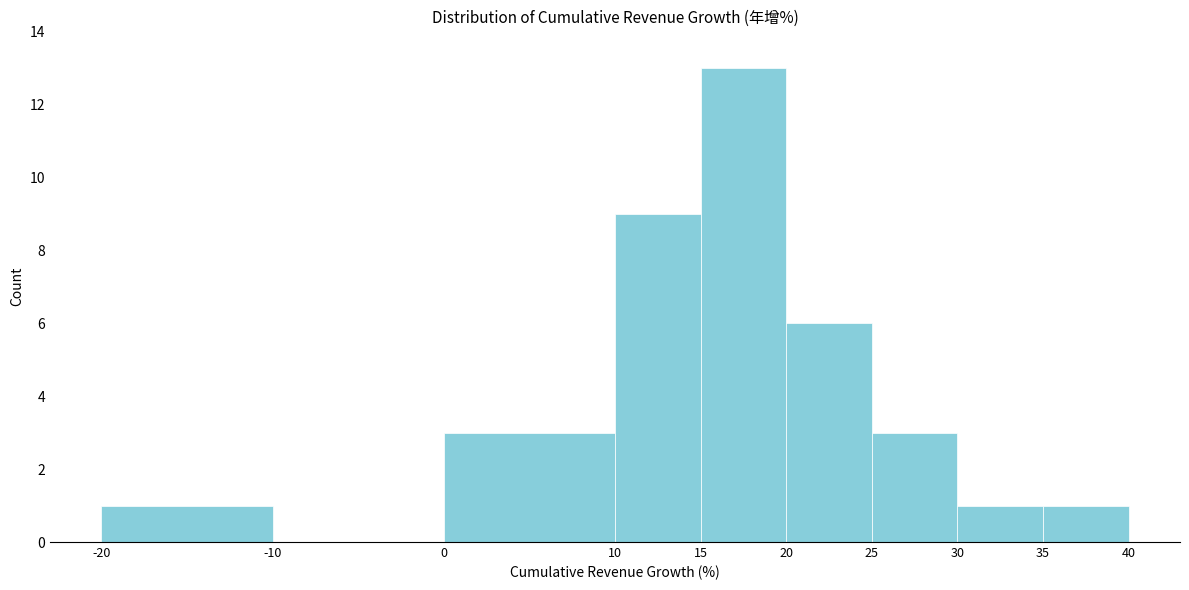

What is the height of the bar covering 10 to 15 on the x-axis? The values are not printed on the chart, so give them approximately, as read against the axis.

9